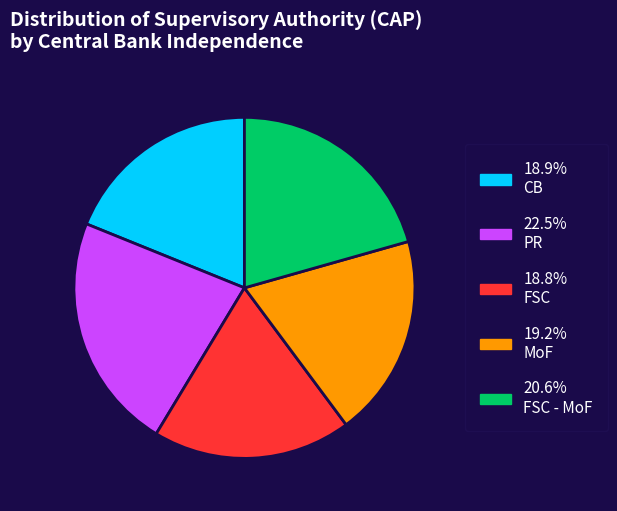

What is the ratio of the value at 19.2% MoF to the value at 20.6% FSC - MoF?

0.9